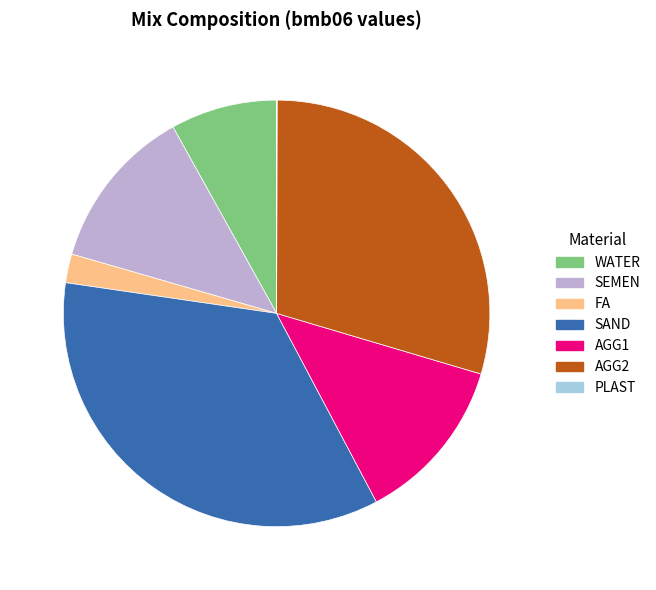

Does any single category account for the majority?

No